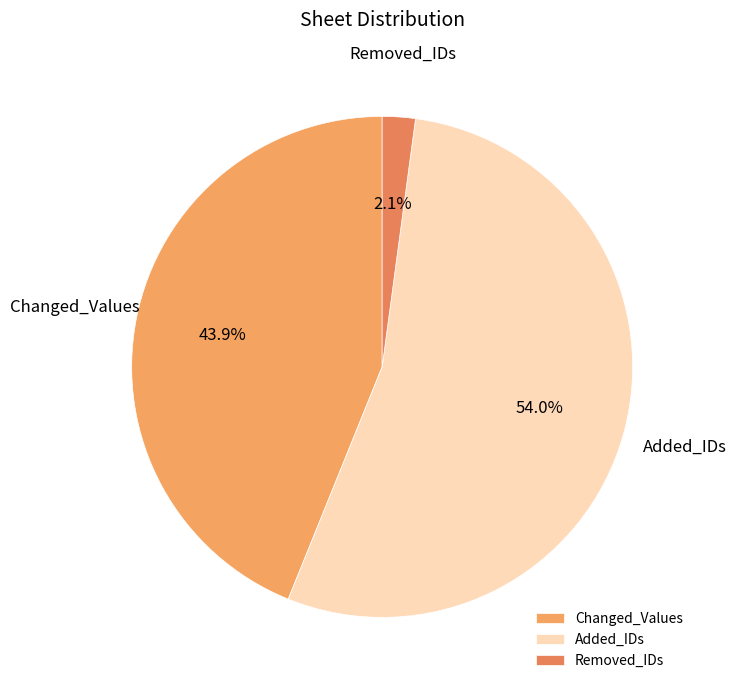

Rank the categories by value from lowest to highest.

Removed_IDs, Changed_Values, Added_IDs